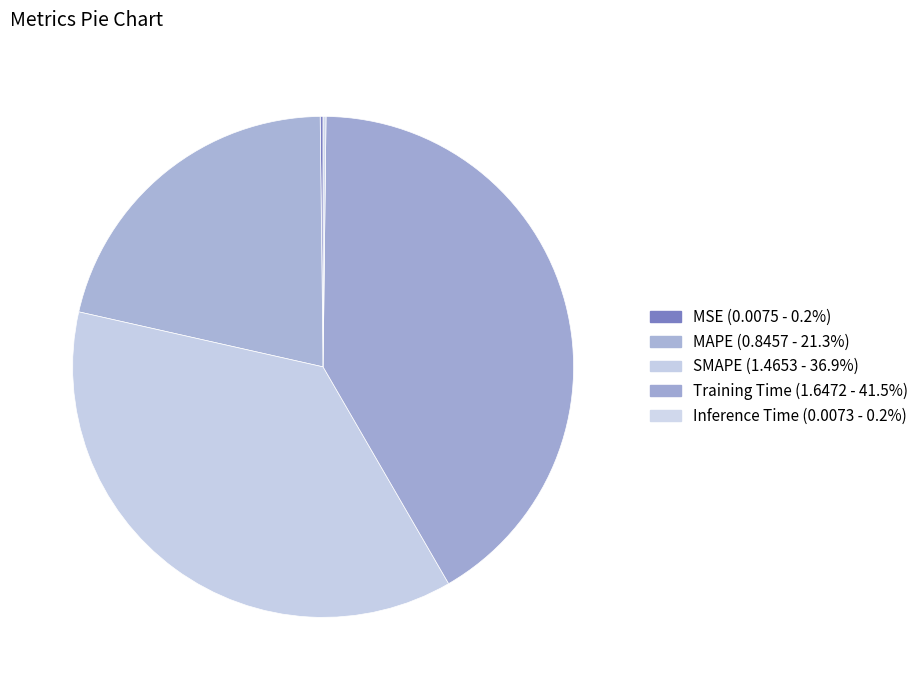

What percentage is the Training Time slice, to the nearest percent?

41%